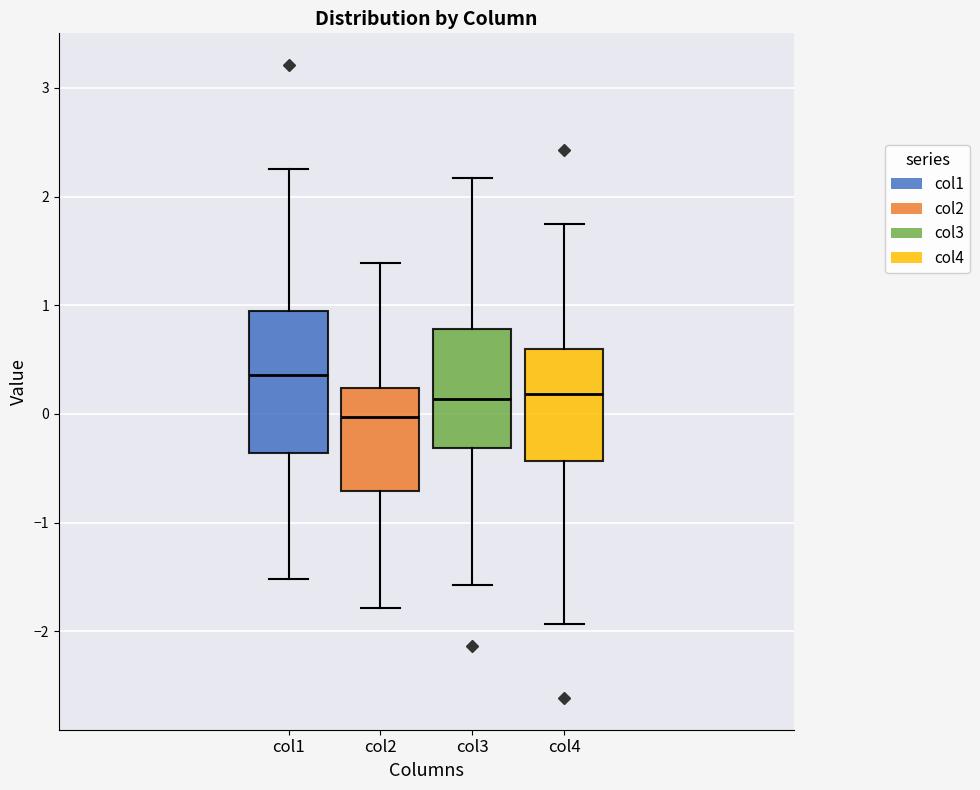

Where does the upper whisker of the box for col2 end on the y-axis? The values are not printed on the chart, so give them approximately, as read against the axis.

1.4